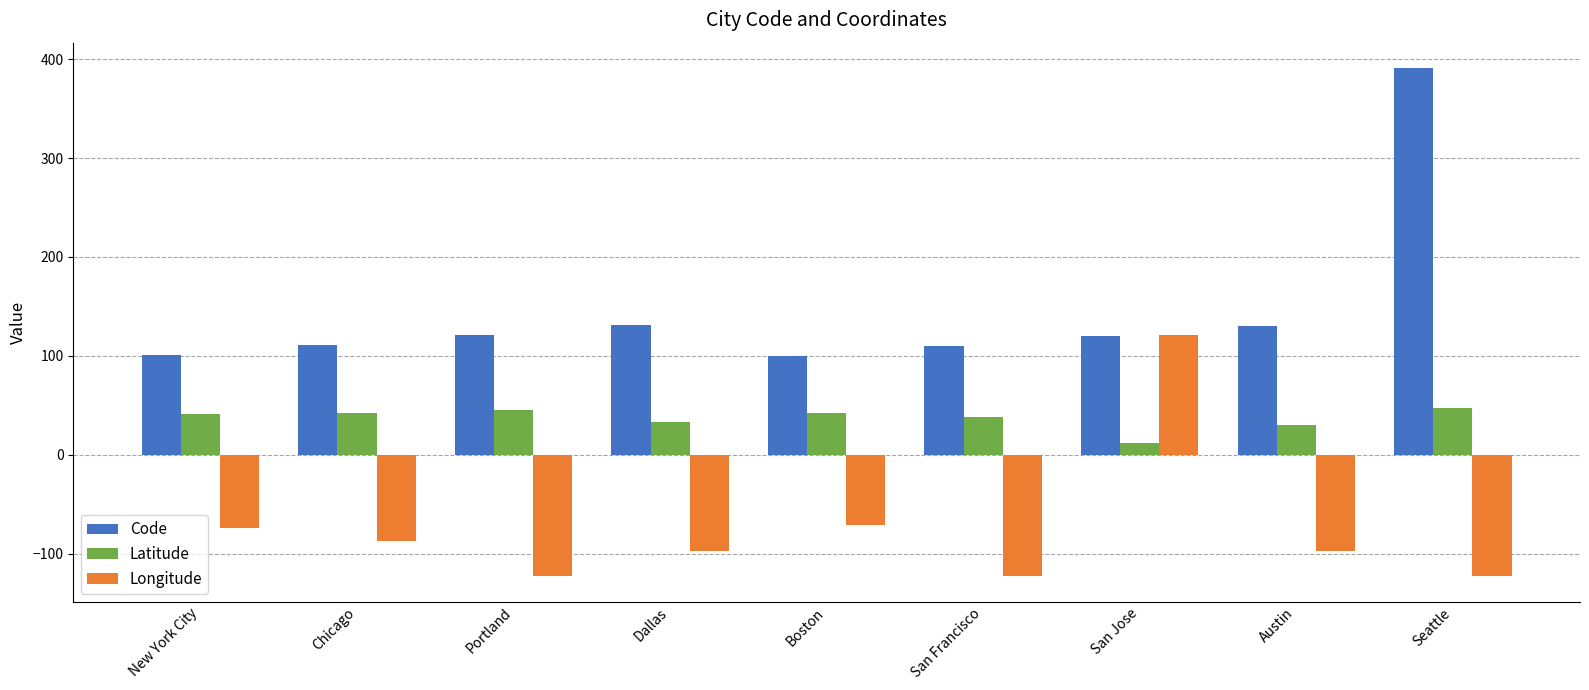

The Code series shows 259.3 at Seattle. True or false?

False